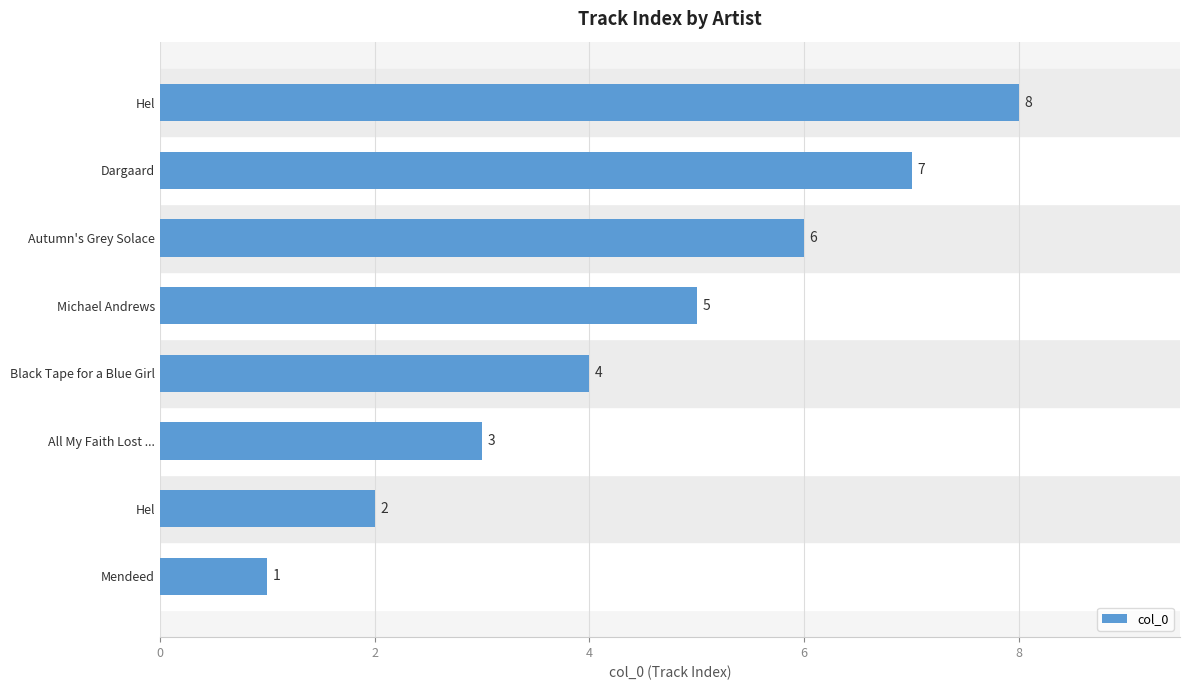

Are the bars horizontal?

Yes